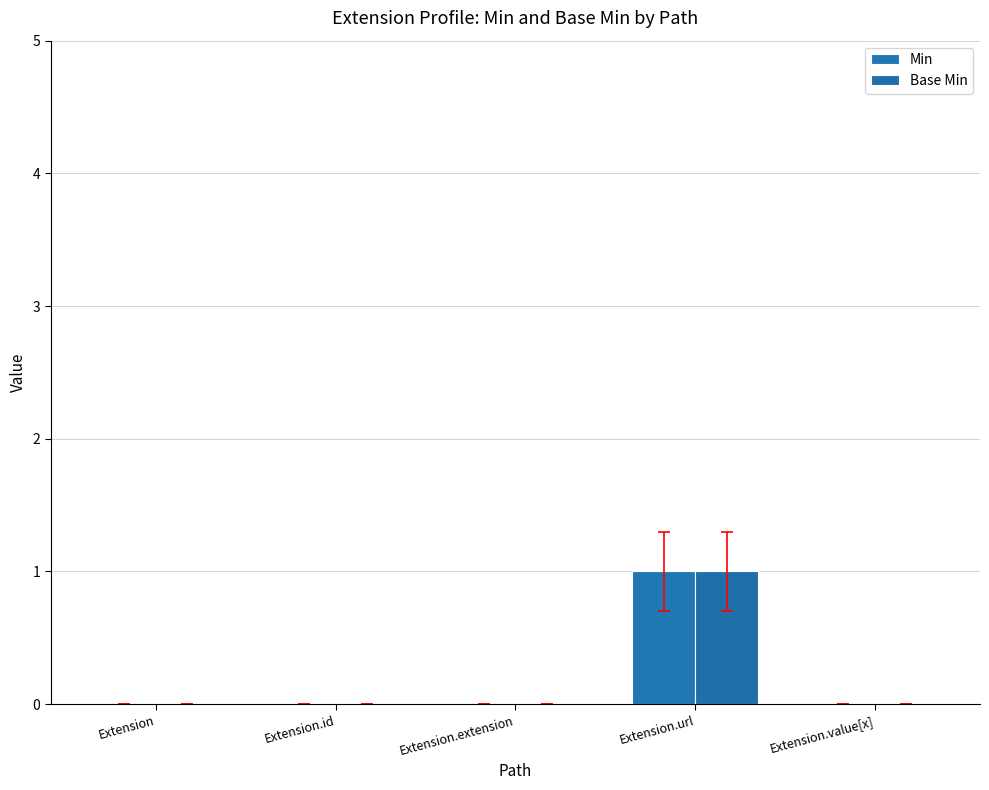

What is the greatest value displayed?

1